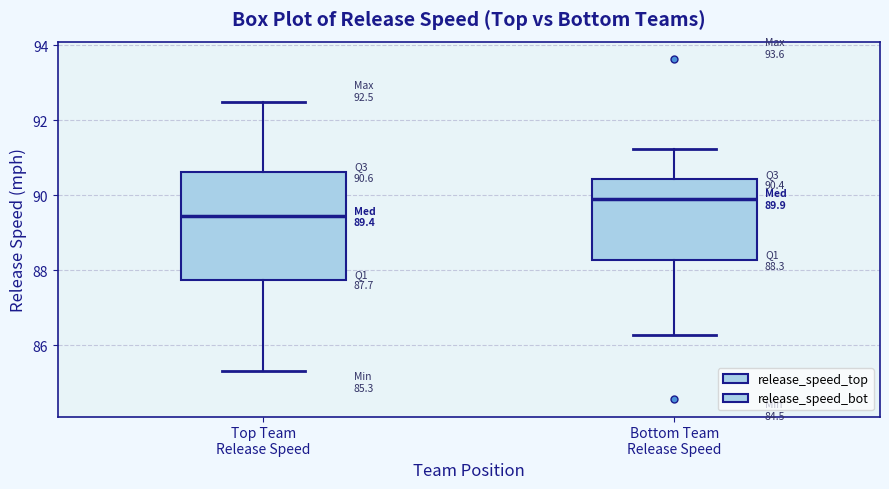

Which box has the highest median line?

Bottom Team Release Speed